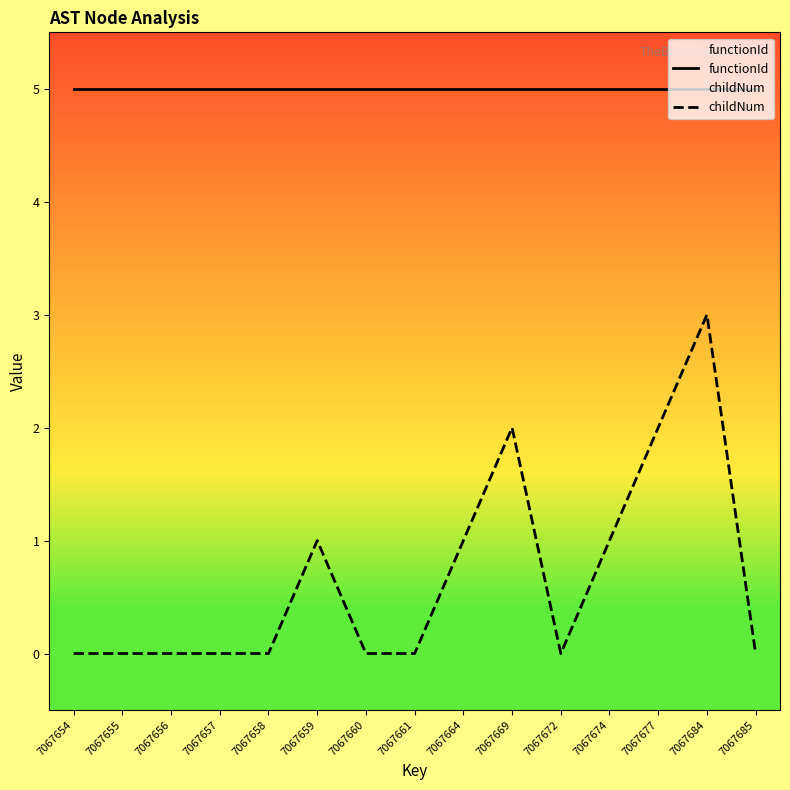

True or false: childNum and functionId cross at least once.

False